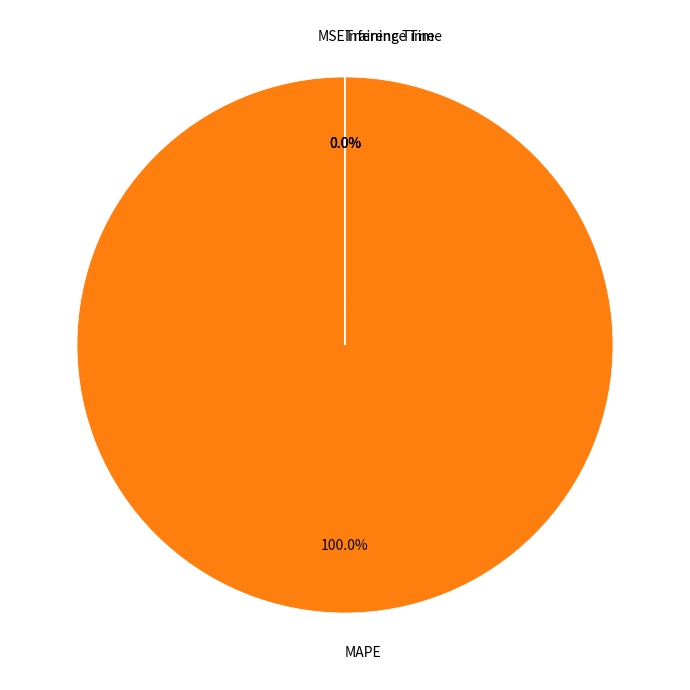

Is the sum of MAPE and MSE greater than half?

Yes